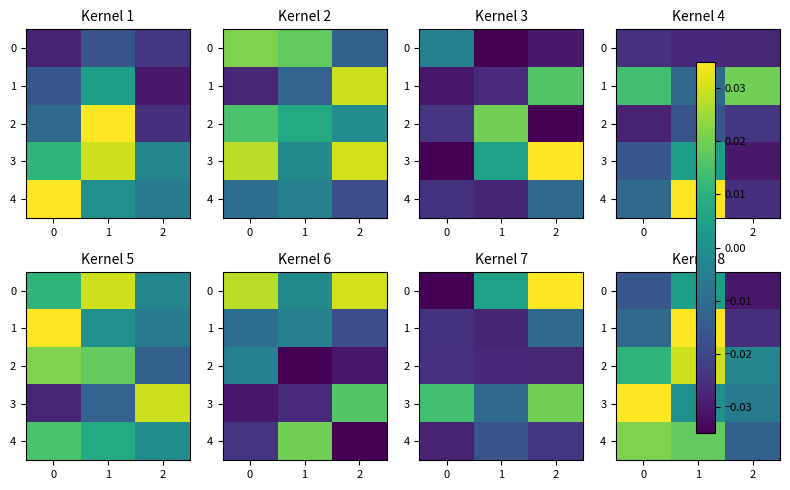

What is the total value across all series at 2?

-0.1